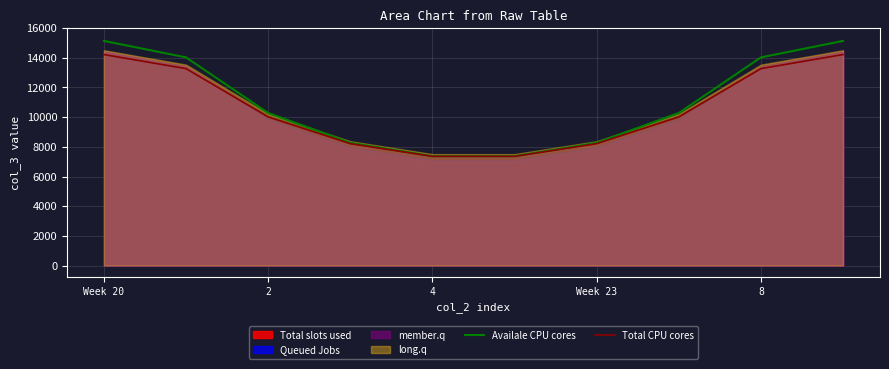

What is the difference between the Availale CPU cores values at 8 and 9?

1110.9